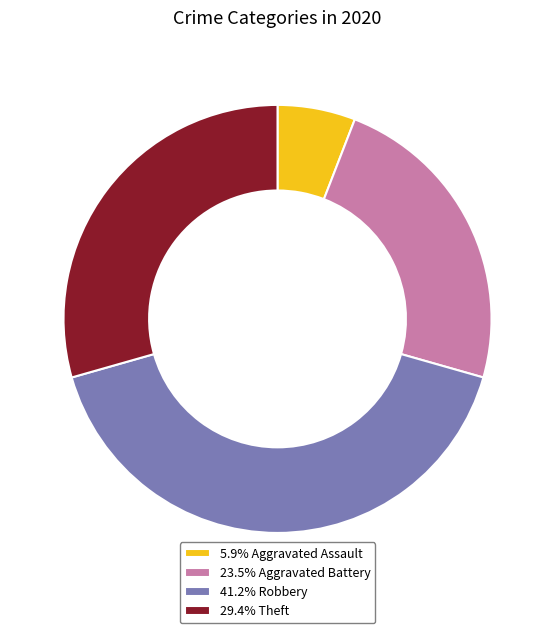

Is there any slice that represents more than half of the pie?

No